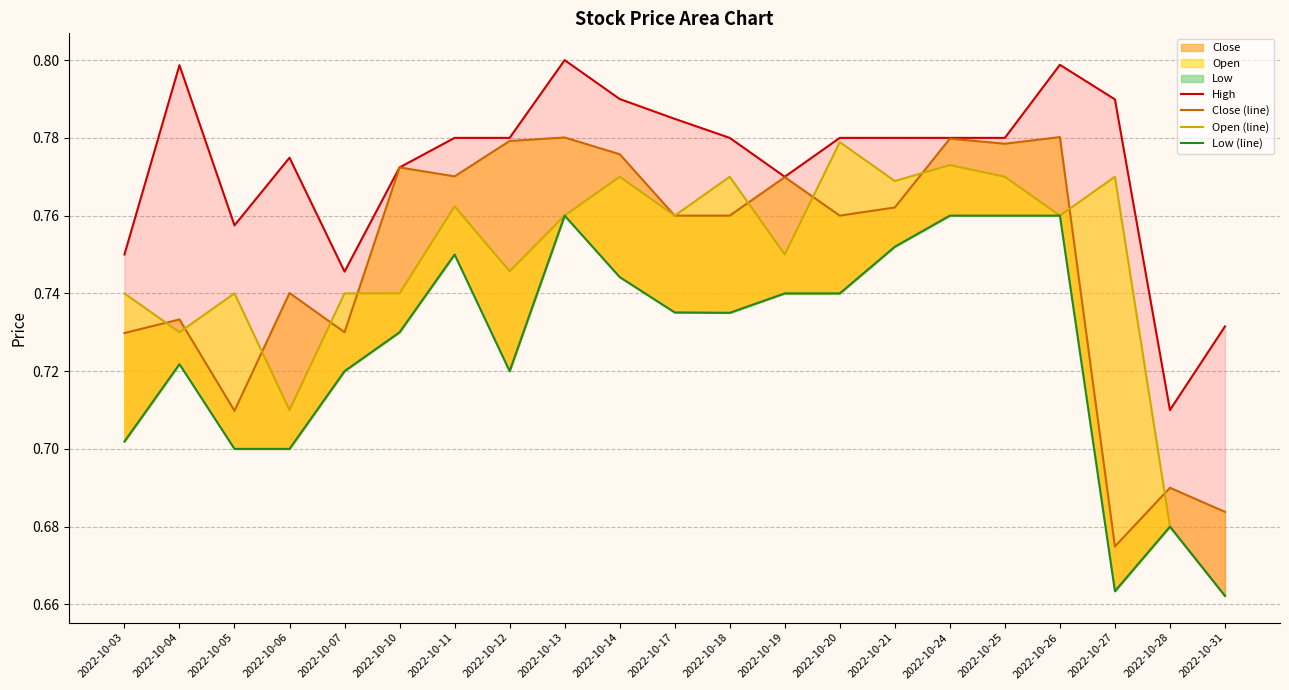

What is the total value across all series at 2022-10-26?

3.1